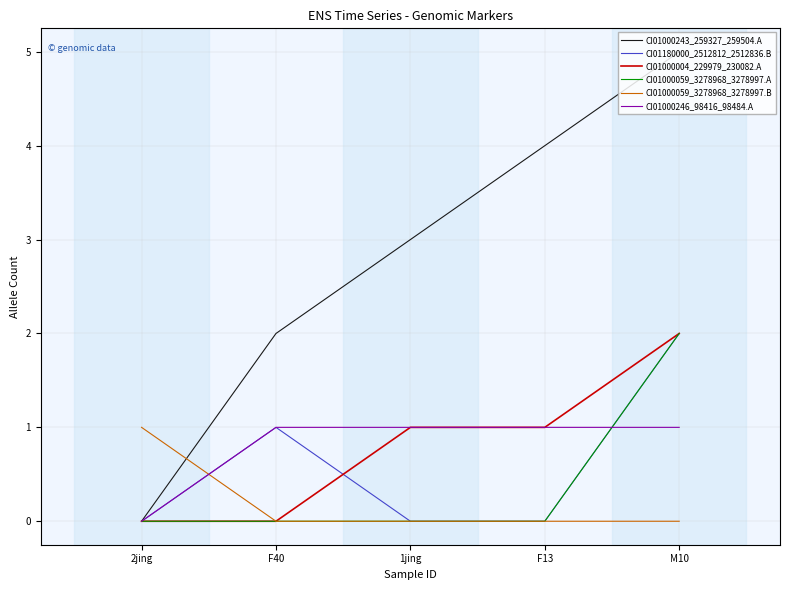

The value of CI01000004_229979_230082.A at M10 is 1. True or false?

False